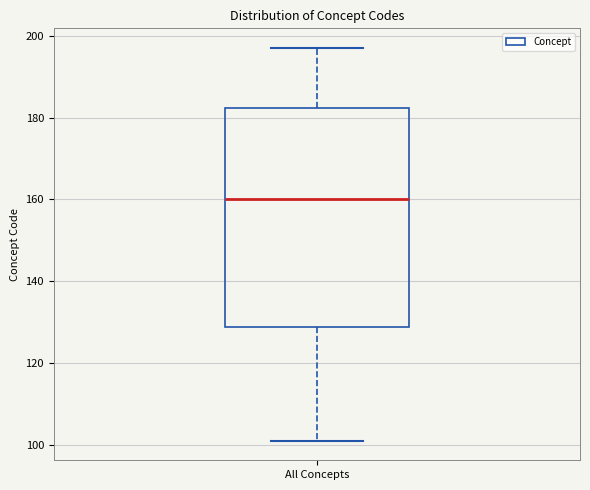

Transcribe this box plot: give where the median line is, the range the box spans, and where the two whiskers end, as read against the y-axis. The values are not printed on the chart, so give them approximately, as read against the axis.

median 160, box 128 to 182, whiskers 102 to 198